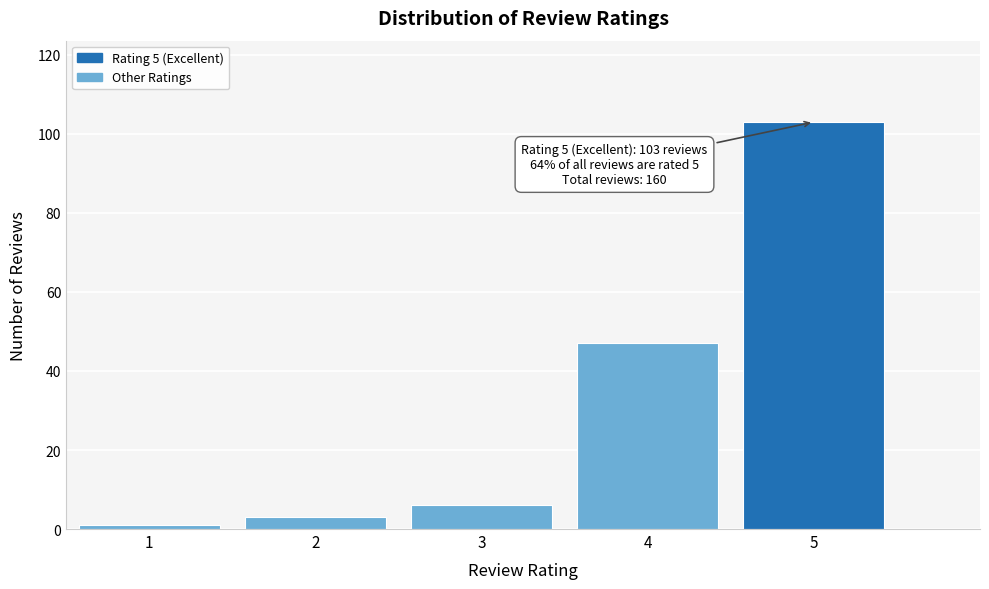

Reading left to right, what are all the values shown in this chart?

1	3	6	47	103